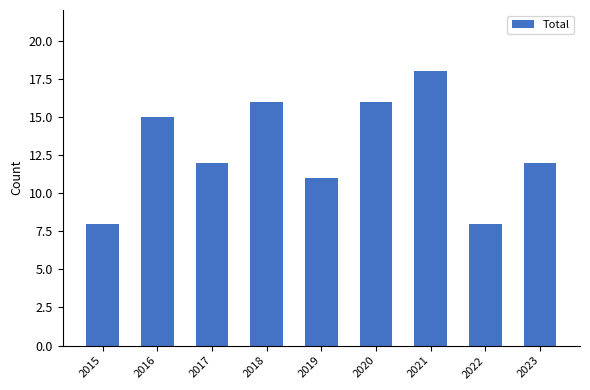

What is the ratio of the value at 2023 to the value at 2022?

1.5